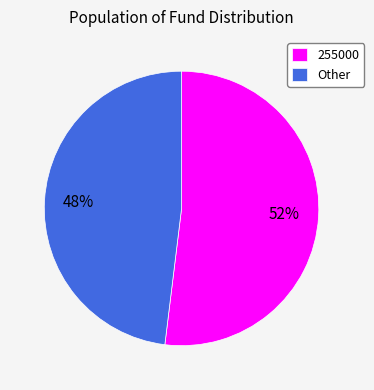

Which has a higher value, 255000 or Other?

255000